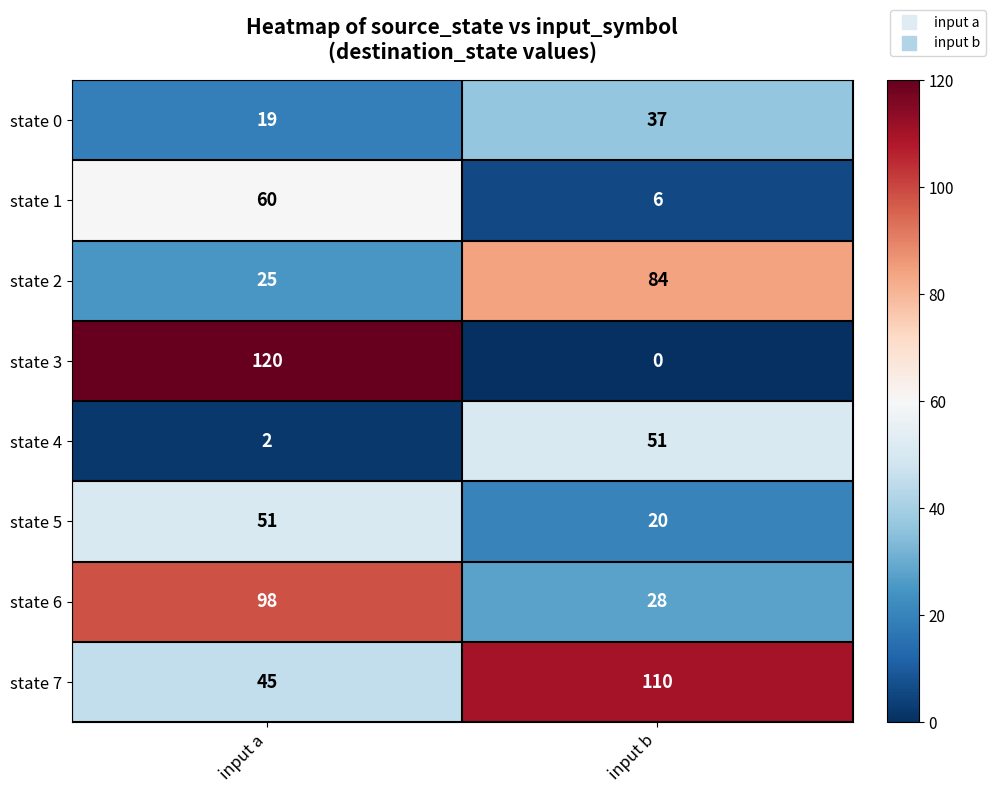

What is the approximate value of state 1 at input a, to the nearest 10?

60